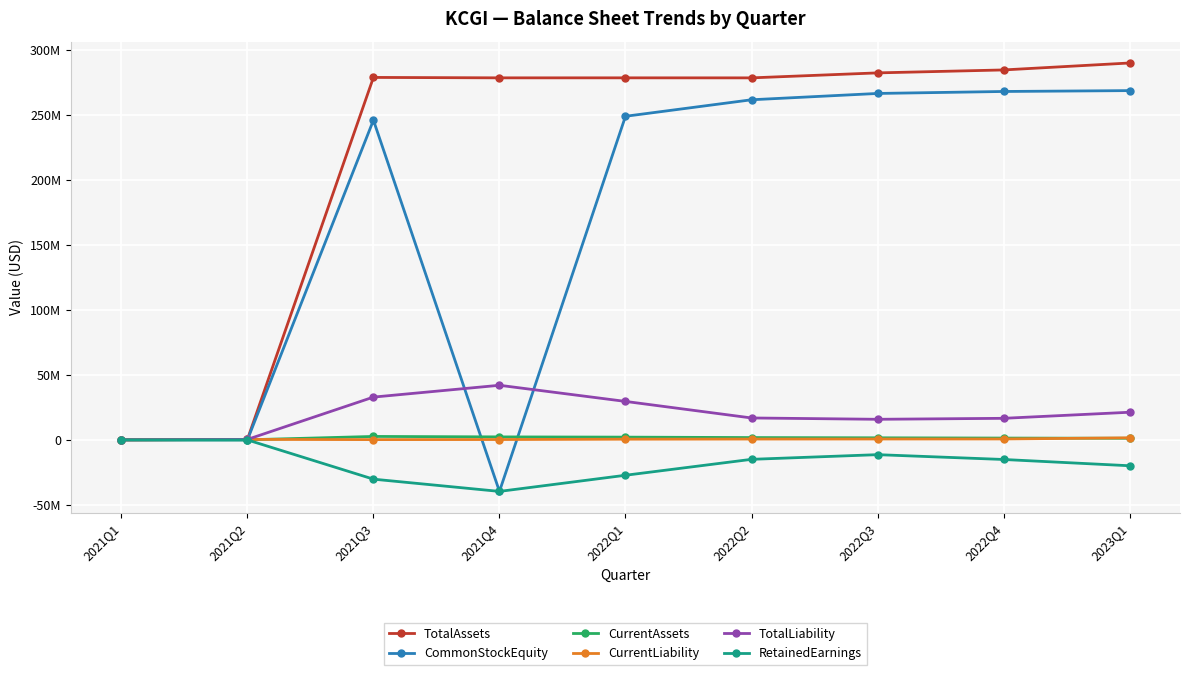

At which category is the sum across all series the highest?

2023Q1